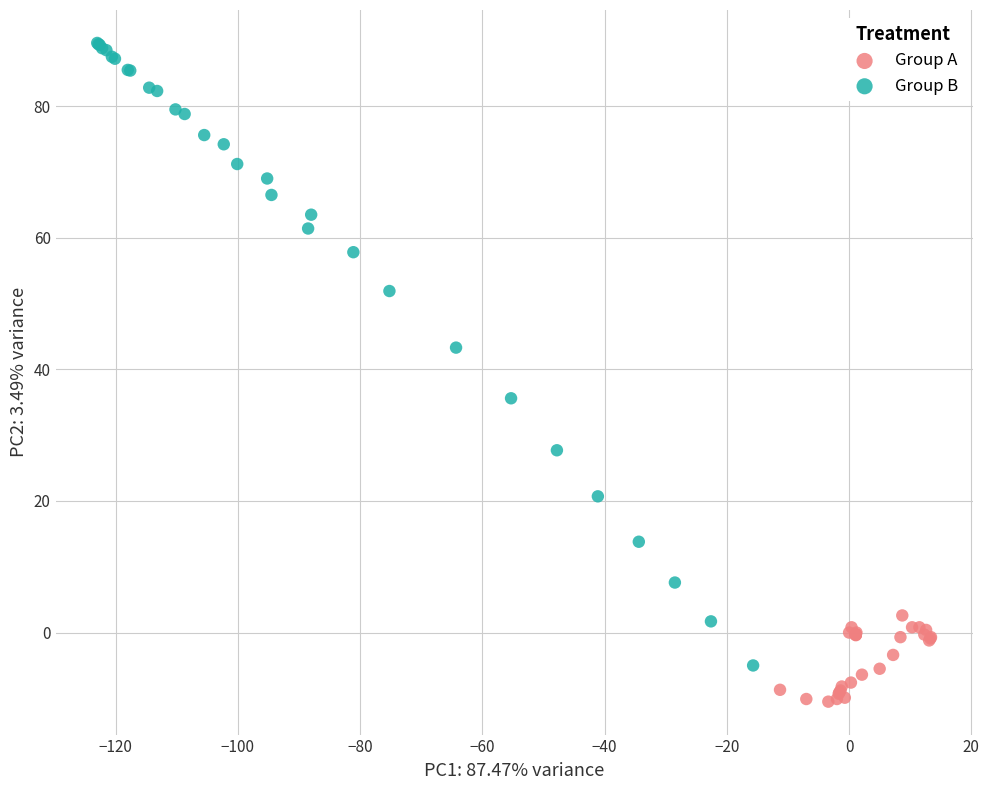

Which series contains the lowest Y value?

Group A